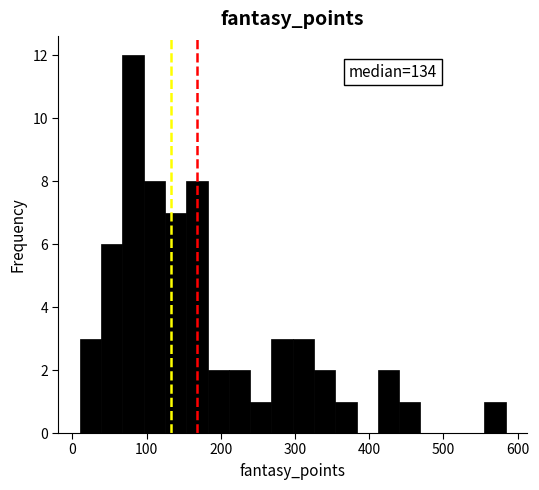

Around what value on the x-axis is the tallest bar? Give the approximate position of its centre, as read against the axis.

80